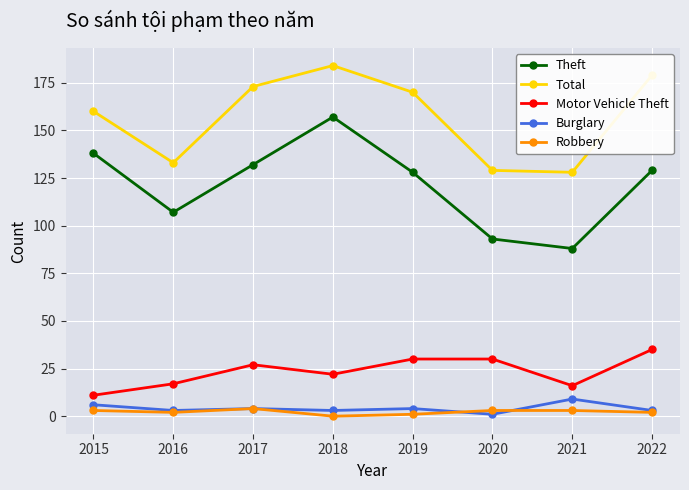

Reading left to right, list all the values displayed in this chart.

Theft: 2015=138	2016=107	2017=132	2018=157	2019=128	2020=93	2021=88	2022=129
Total: 2015=160	2016=133	2017=173	2018=184	2019=170	2020=129	2021=128	2022=179
Motor Vehicle Theft: 2015=11	2016=17	2017=27	2018=22	2019=30	2020=30	2021=16	2022=35
Burglary: 2015=6	2016=3	2017=4	2018=3	2019=4	2020=1	2021=9	2022=3
Robbery: 2015=3	2016=2	2017=4	2018=0	2019=1	2020=3	2021=3	2022=2